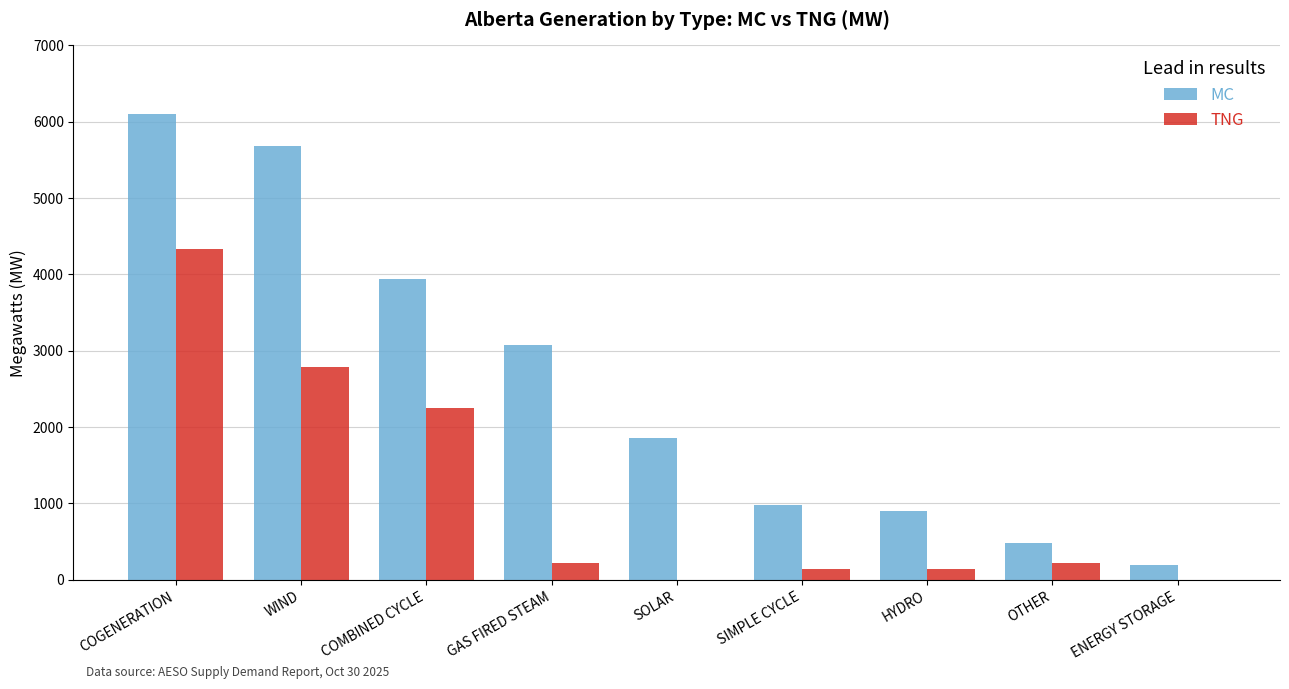

What is the total value across all series at SIMPLE CYCLE?

1120